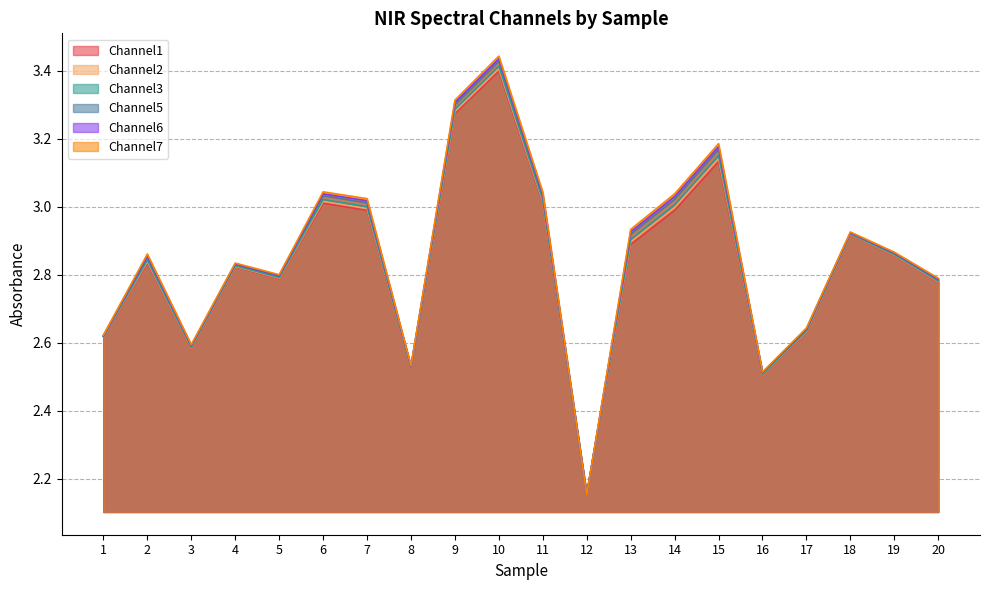

At which category does Channel6 reach its first local peak?

2